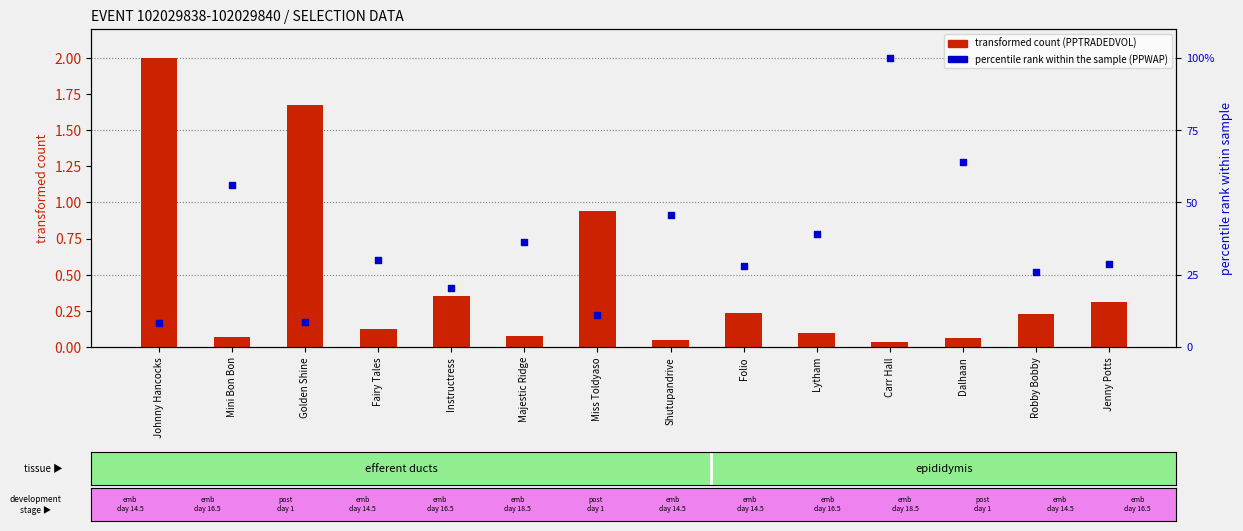

At which category is the sum across all series the highest?

Carr Hall